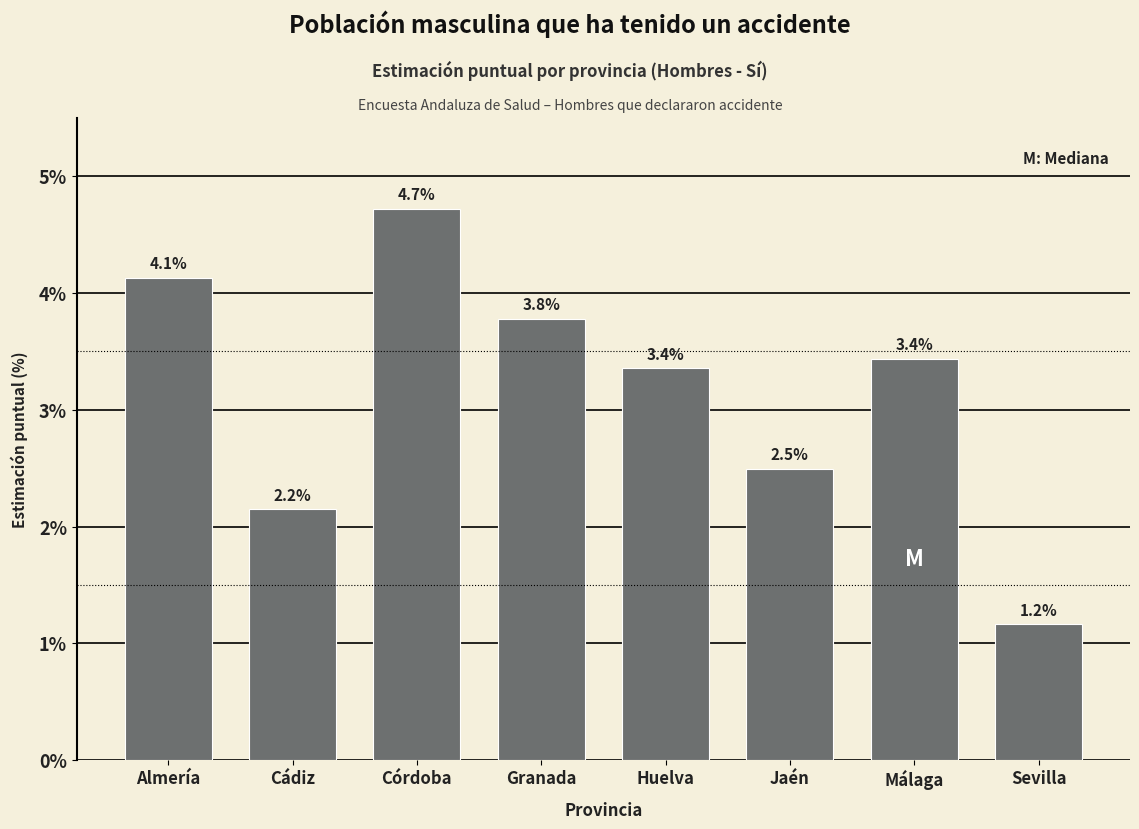

Reading left to right, what are all the values shown in this chart?

4.1	2.2	4.7	3.8	3.4	2.5	3.4	1.2